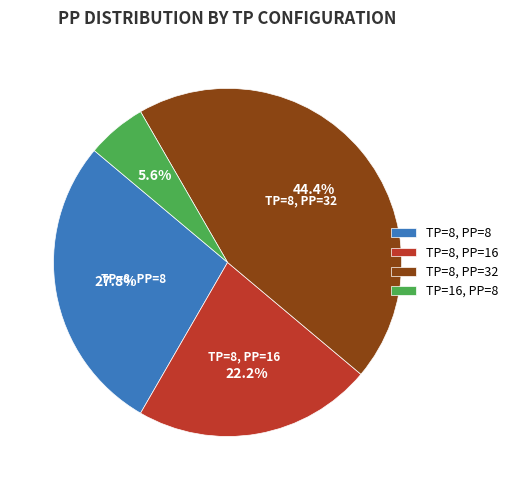

Is there any slice that represents more than half of the pie?

No